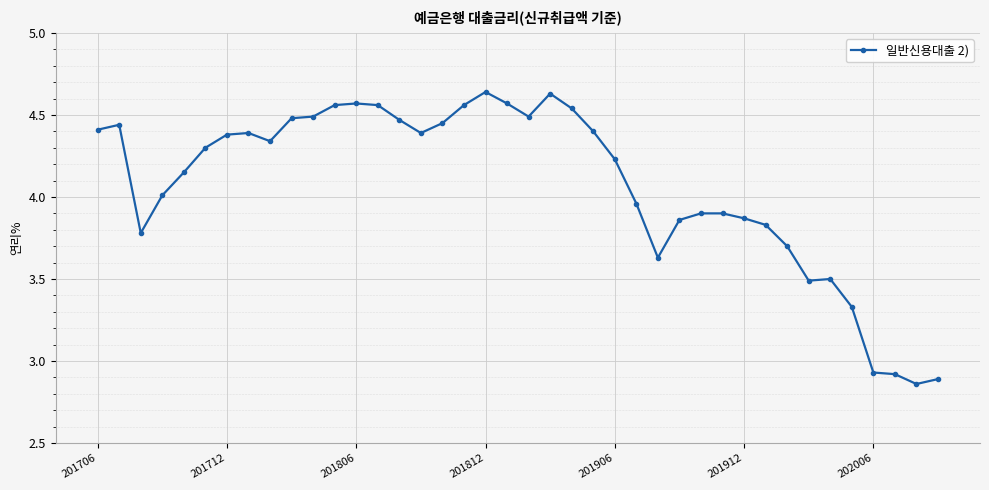

True or false: the data has more than 2 interior local peaks.

True